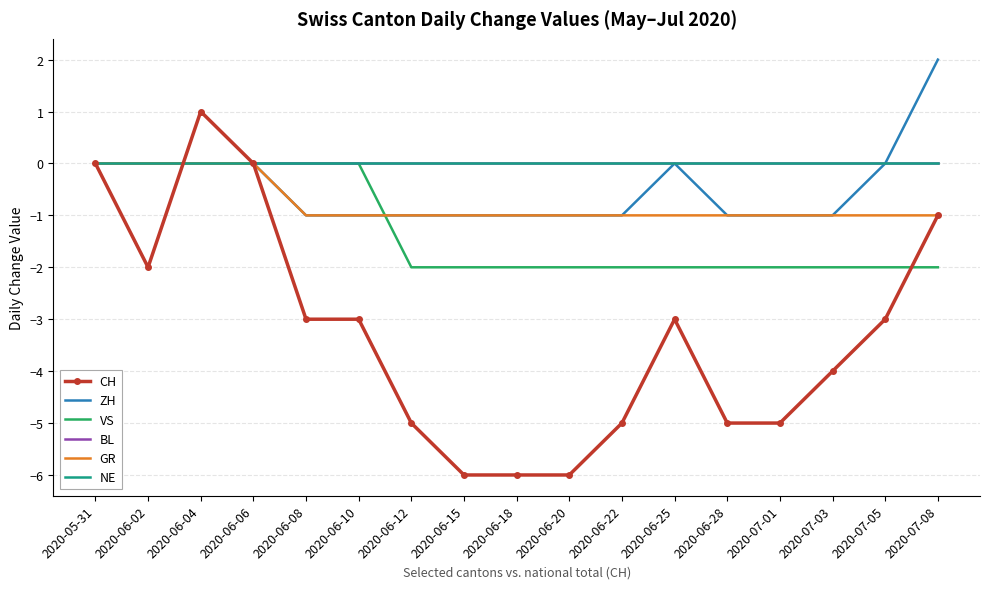

What are all the series names shown in the legend?

CH, ZH, VS, BL, GR, NE